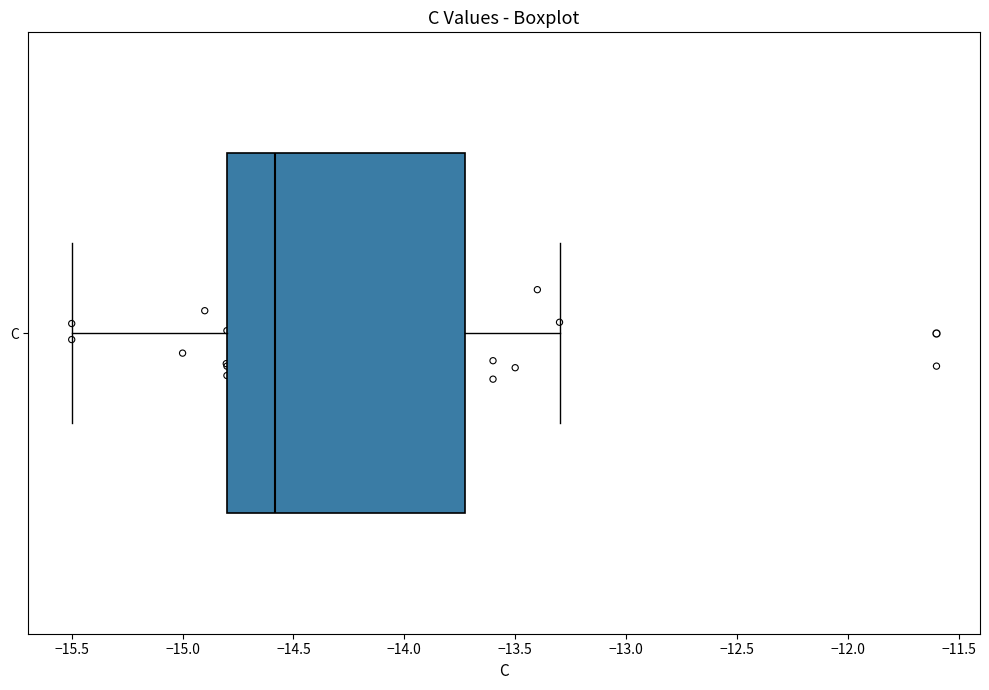

Read this box plot against the x-axis: the position of the median line, the range covered by the box, and the ends of both whiskers. The values are not printed on the chart, so give them approximately, as read against the axis.

median -14.6, box -14.8 to -13.7, whiskers -15.5 to -13.3